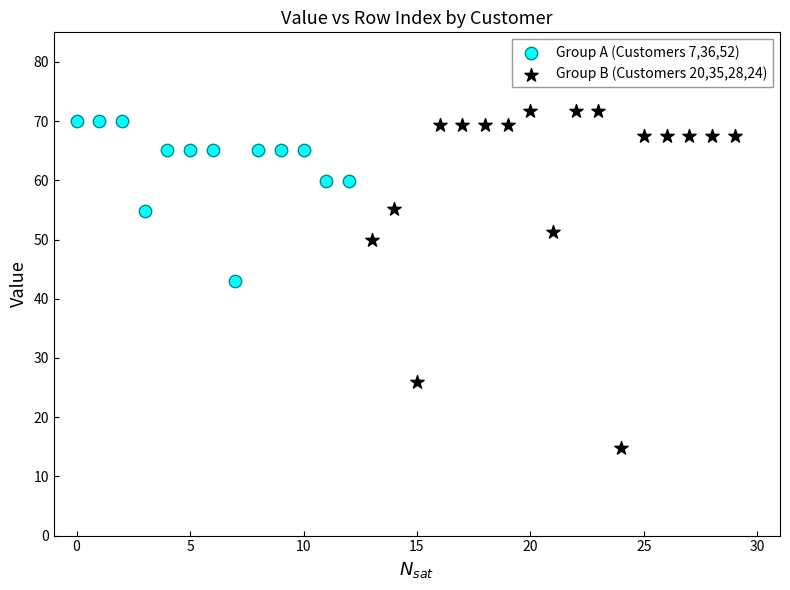

Which series reaches the maximum Y coordinate?

Group B (Customers 20,35,28,24)